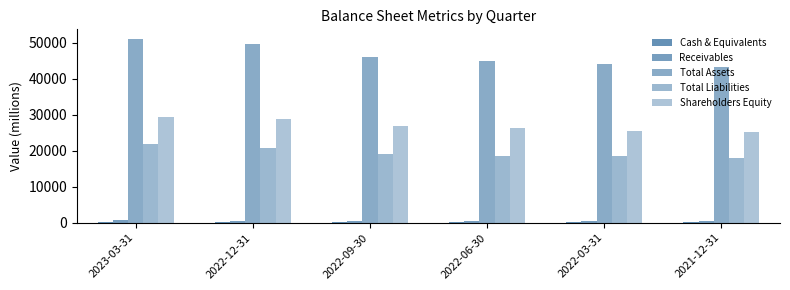

Reading left to right, what are all the values shown in this chart?

Cash & Equivalents: 2023-03-31=164.6	2022-12-31=171.1	2022-09-30=187.7	2022-06-30=172.8	2022-03-31=151.6	2021-12-31=258.6
Receivables: 2023-03-31=617.4	2022-12-31=568.0	2022-09-30=529.2	2022-06-30=500.4	2022-03-31=468.2	2021-12-31=426.8
Total Assets: 2023-03-31=51101.4	2022-12-31=49673.1	2022-09-30=45892.5	2022-06-30=44951.9	2022-03-31=44062.0	2021-12-31=43137.5
Total Liabilities: 2023-03-31=21714.1	2022-12-31=20829.8	2022-09-30=19028.2	2022-06-30=18549.0	2022-03-31=18483.3	2021-12-31=18008.1
Shareholders Equity: 2023-03-31=29259.1	2022-12-31=28713.1	2022-09-30=26737.1	2022-06-30=26326.6	2022-03-31=25502.2	2021-12-31=25052.6